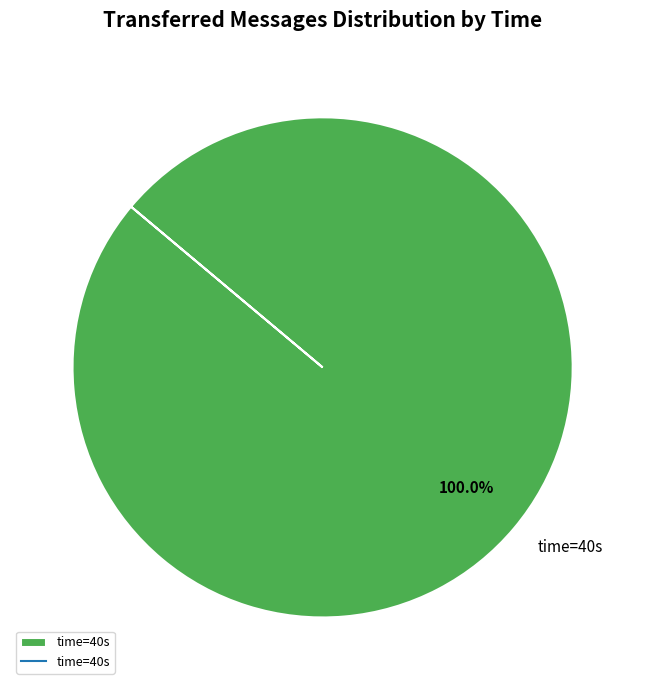

Is there a majority slice in this chart?

Yes